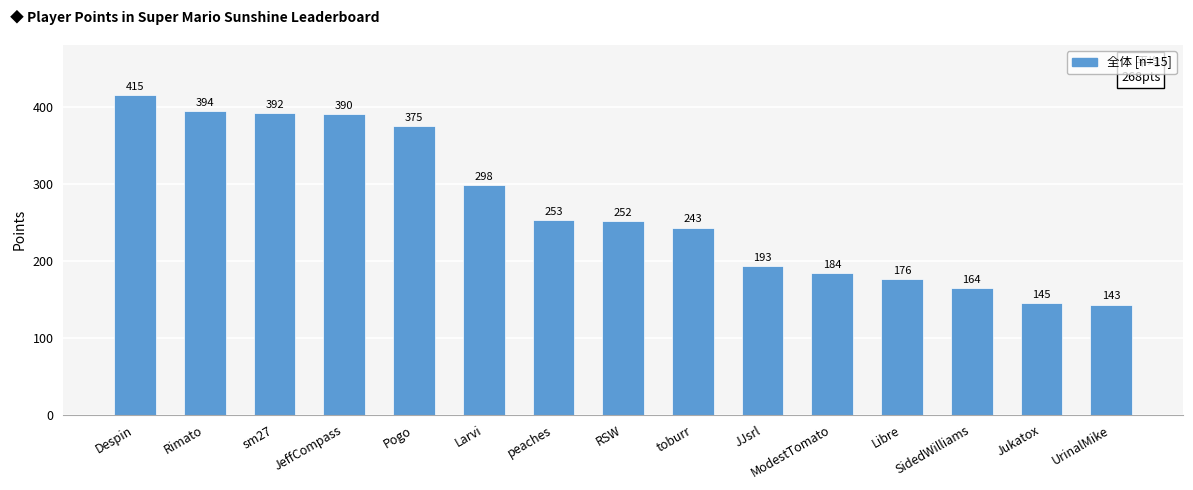

Where is the data nearest to the value 279?

Larvi